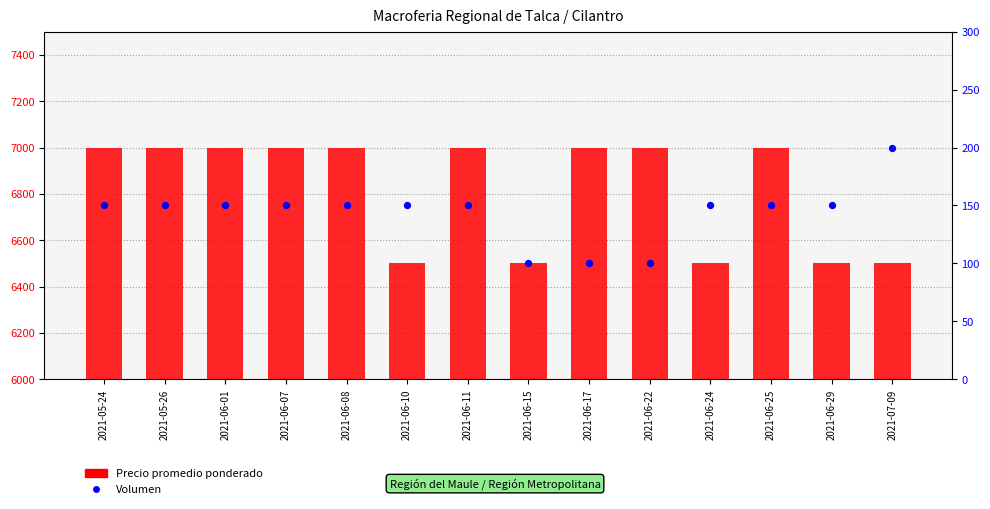

Is the value of Precio promedio ponderado at 2021-06-24 greater than the value of Volumen at 2021-06-11?

Yes